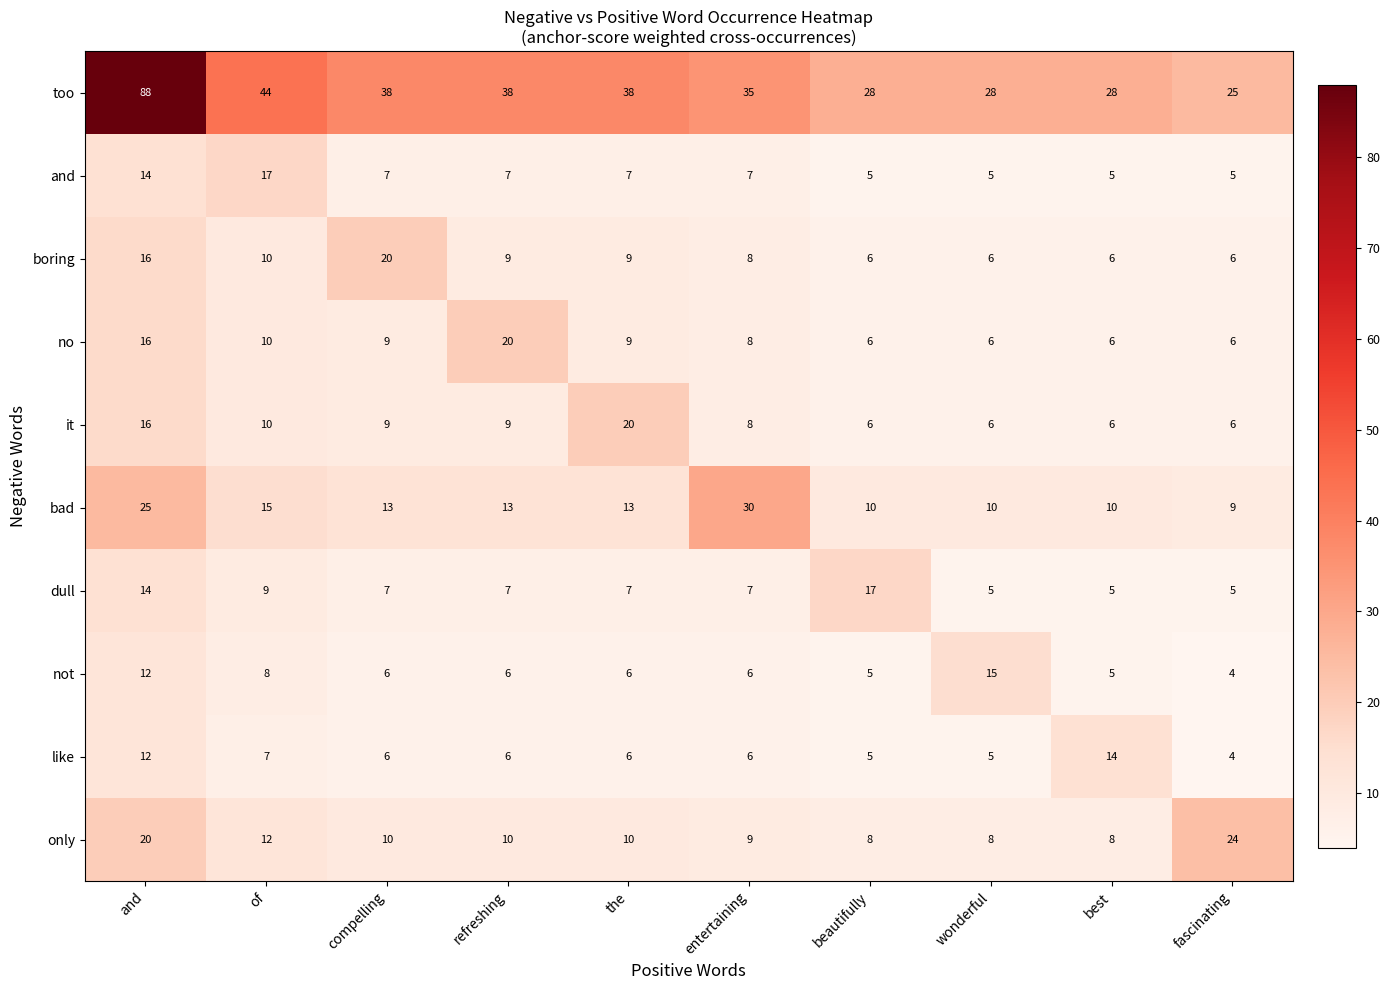

At which category is the sum across all series the highest?

and